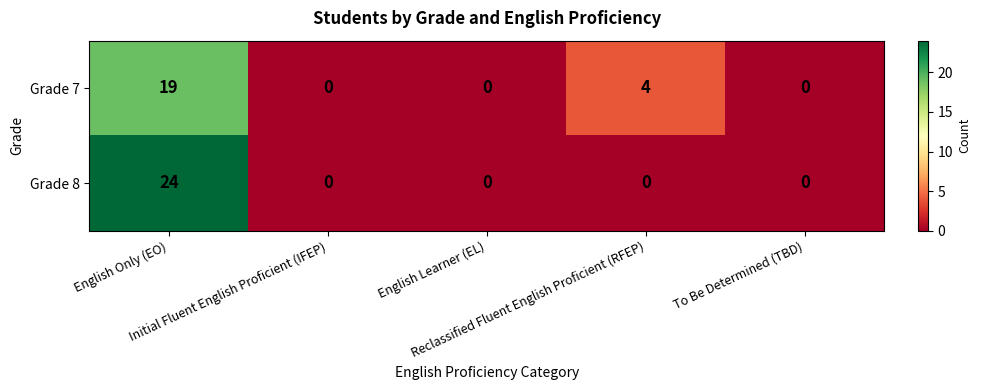

What is the sum of all Grade 7 values?

23